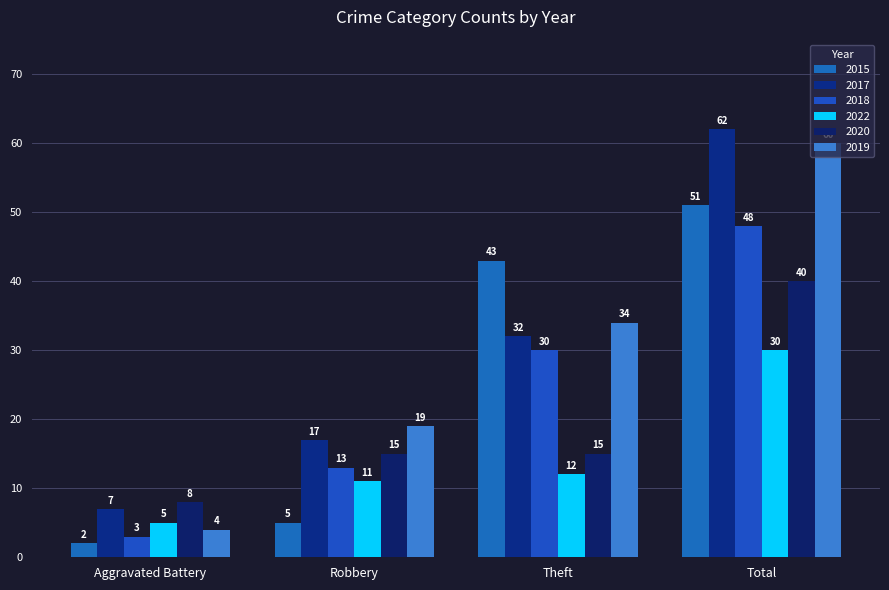

Rank the series at Total from lowest to highest value.

2022, 2020, 2018, 2015, 2019, 2017